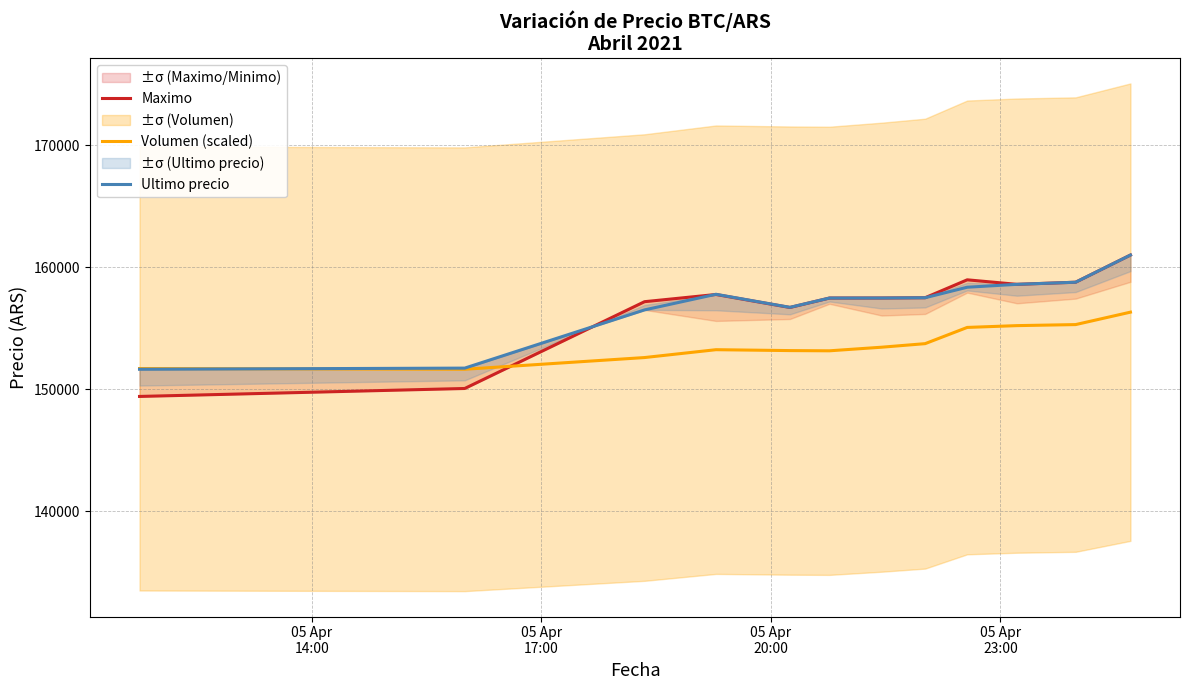

What is the maximum value for Volumen (scaled)?

156316.5